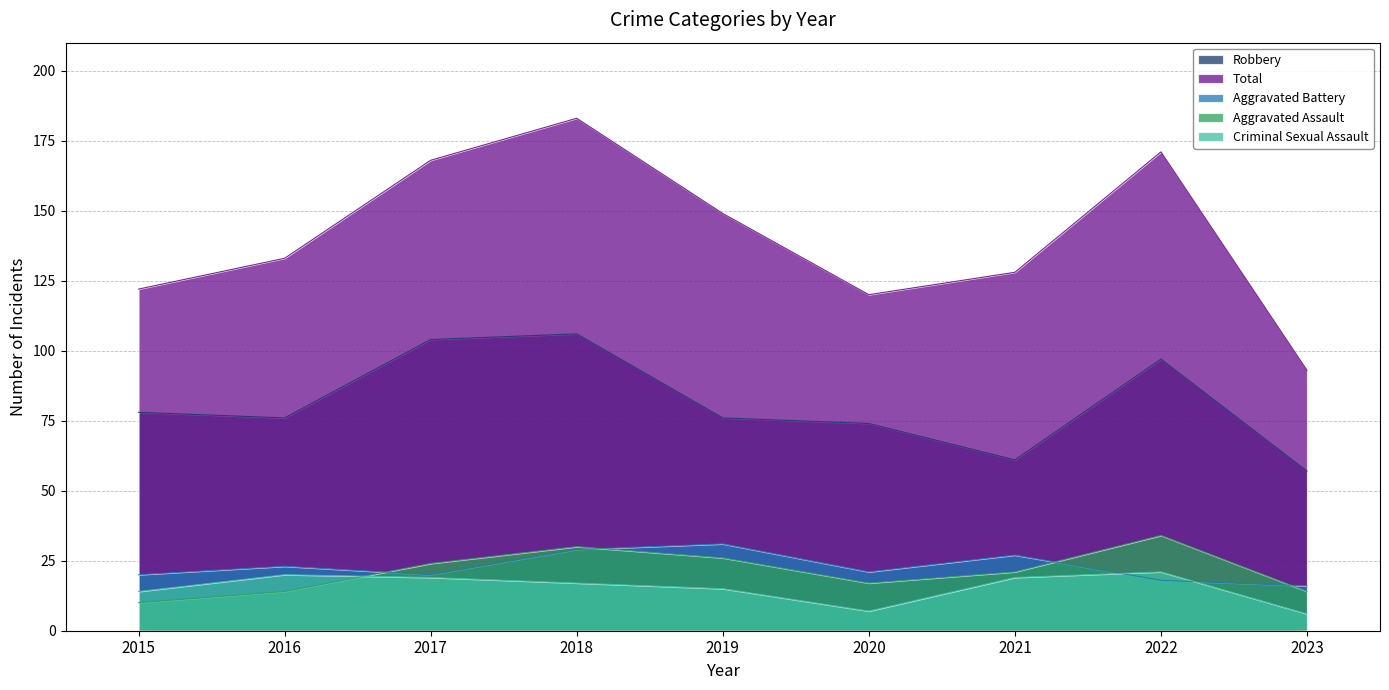

Reading left to right, extract all data points from this chart.

Aggravated Assault: 10	14	24	30	26	17	21	34	14
Aggravated Battery: 20	23	20	29	31	21	27	18	16
Criminal Sexual Assault: 14	20	19	17	15	7	19	21	6
Robbery: 78	76	104	106	76	74	61	97	57
Total: 122	133	168	183	149	120	128	171	93